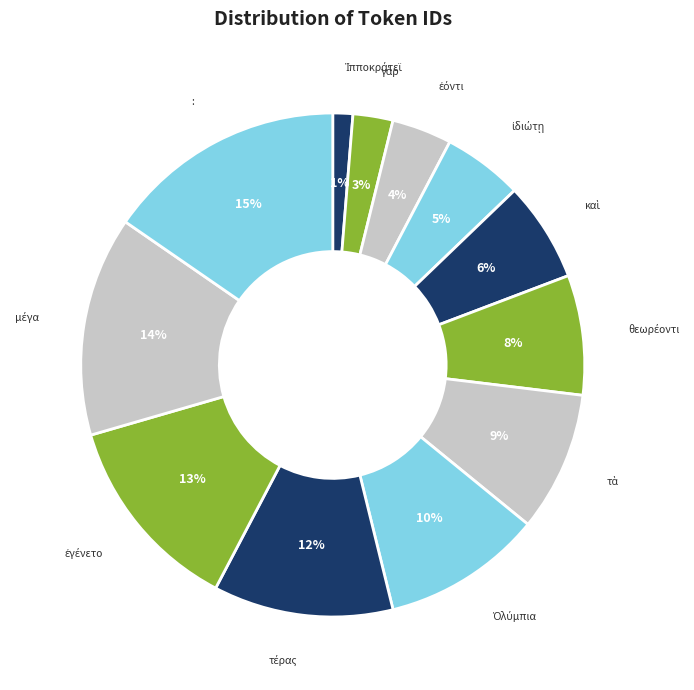

How many slices are in this pie chart?

12